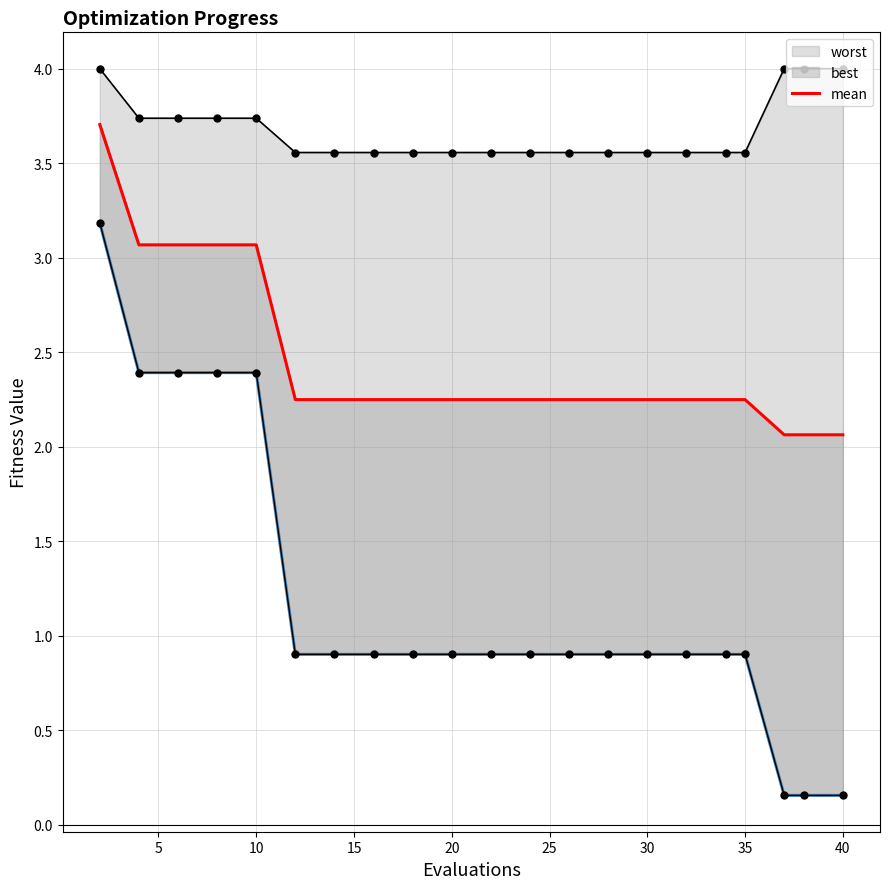

The value at 10 is 3.1. True or false?

True